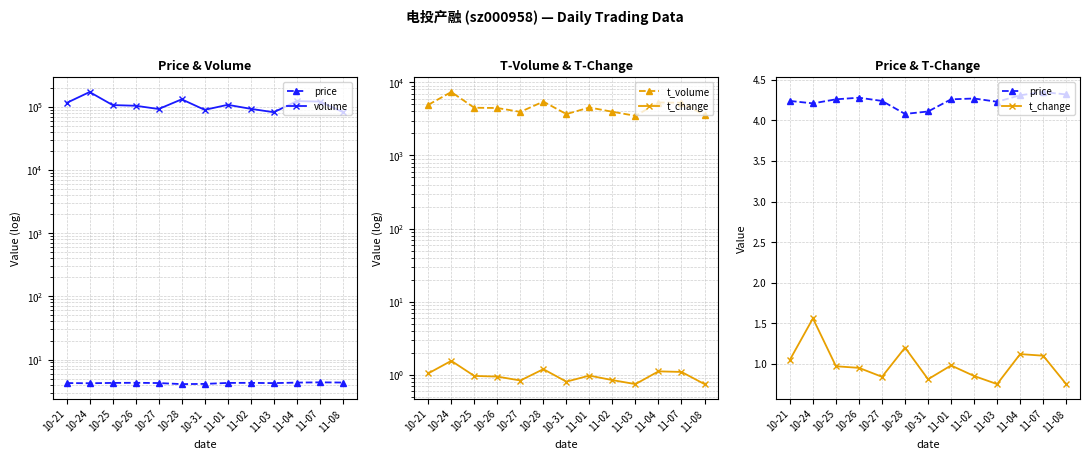

Which series has the widest spread of values?

volume